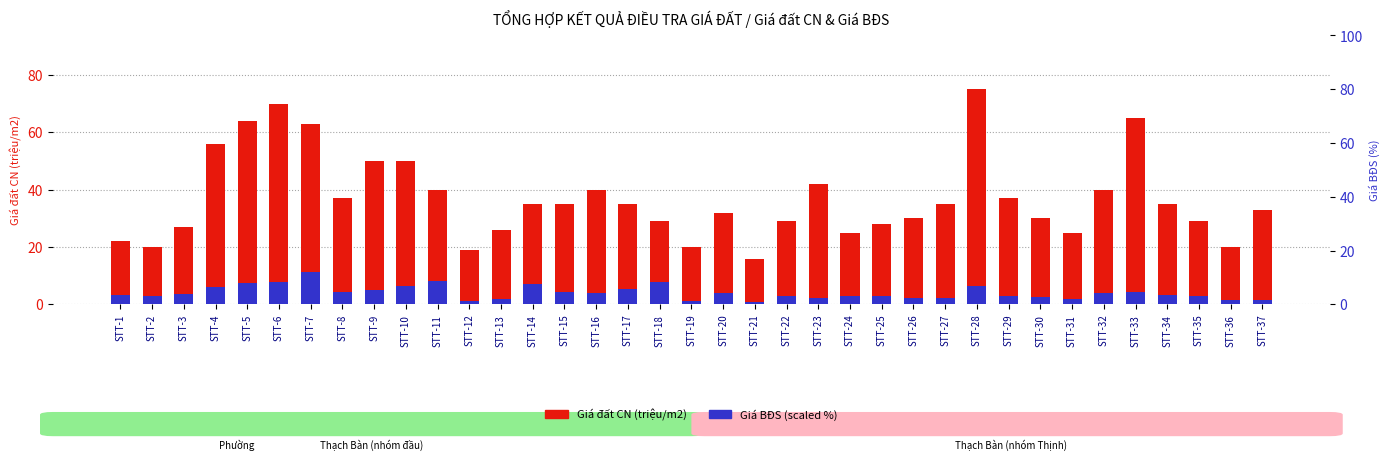

List the series in order of their overall mean, lowest first.

Giá BĐS (scaled), Giá đất CN (triệu/m2)